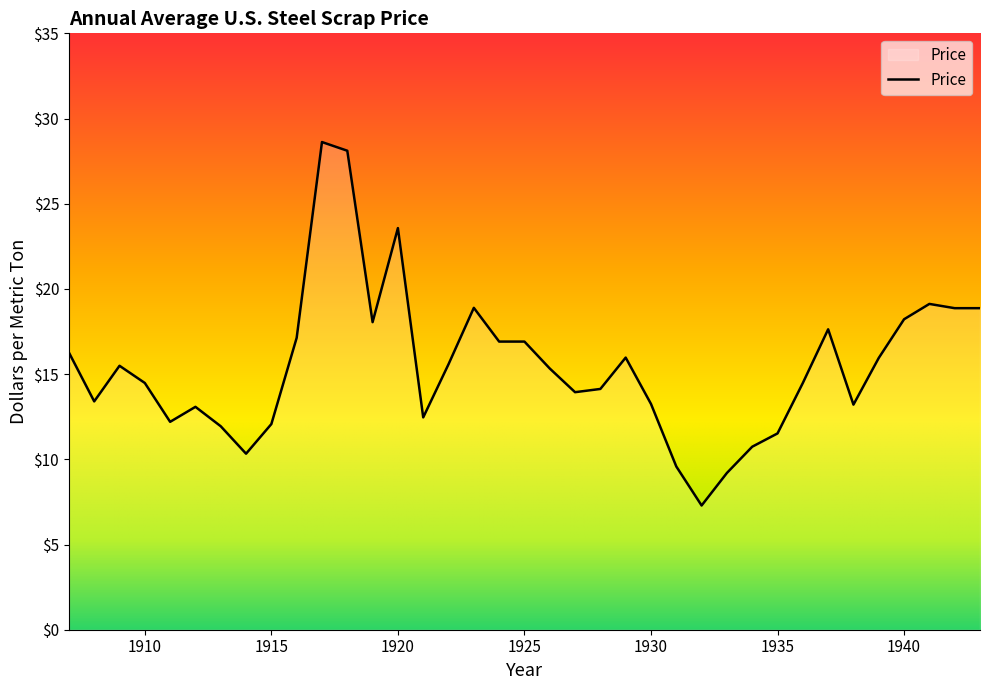

What is the maximum value shown in the chart?

28.6